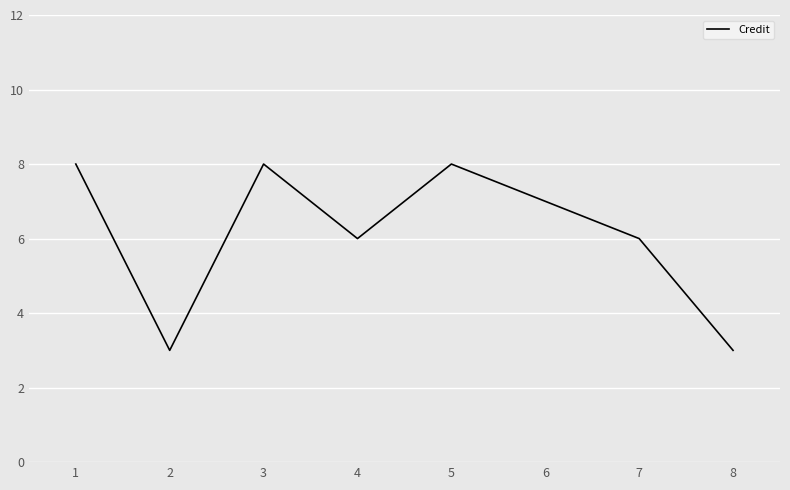

The value at 2 is 3. True or false?

True